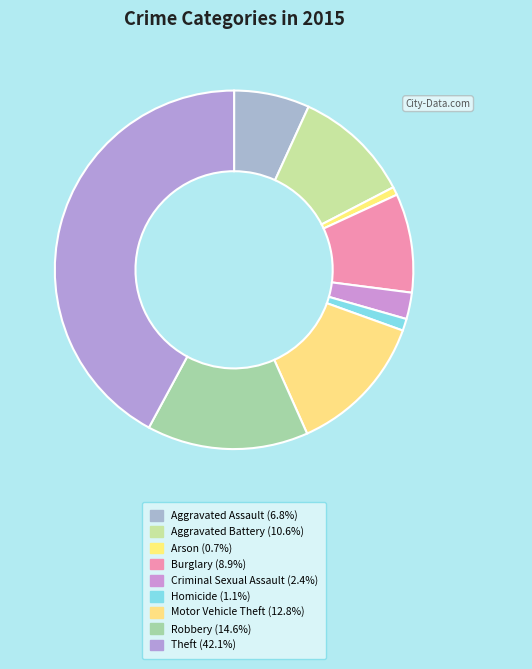

How many slices are in this pie chart?

9